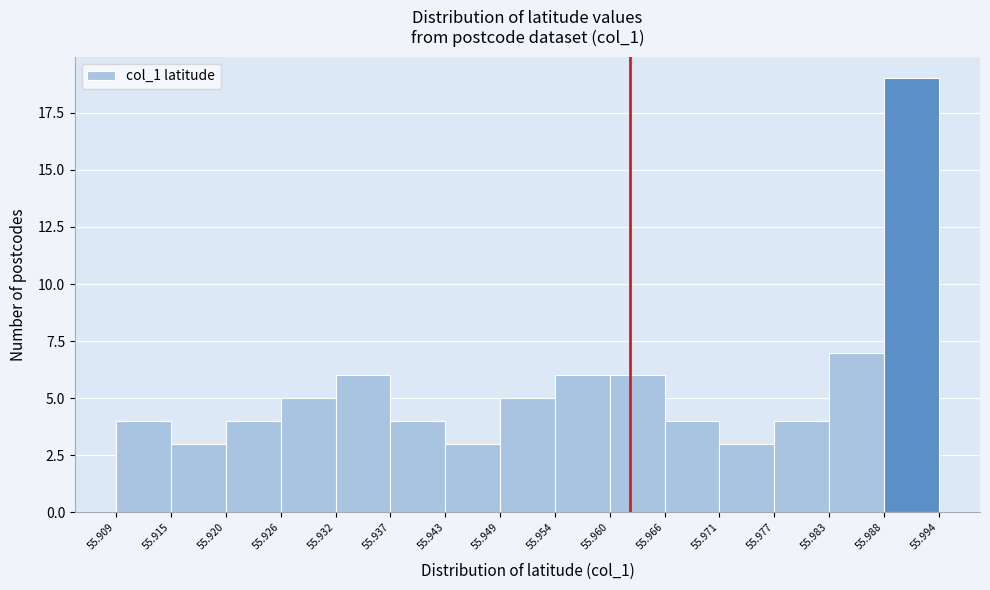

Reading left to right, list every bar in this chart as the range it spans on the x-axis followed by its height. The values are not printed on the chart, so give them approximately, as read against the axis.

55.909 to 55.915: 4
55.915 to 55.920: 3
55.920 to 55.926: 4
55.926 to 55.932: 5
55.932 to 55.937: 6
55.937 to 55.943: 4
55.943 to 55.949: 3
55.949 to 55.954: 5
55.954 to 55.960: 6
55.960 to 55.966: 6
55.966 to 55.971: 4
55.971 to 55.977: 3
55.977 to 55.983: 4
55.983 to 55.988: 7
55.988 to 55.994: 19